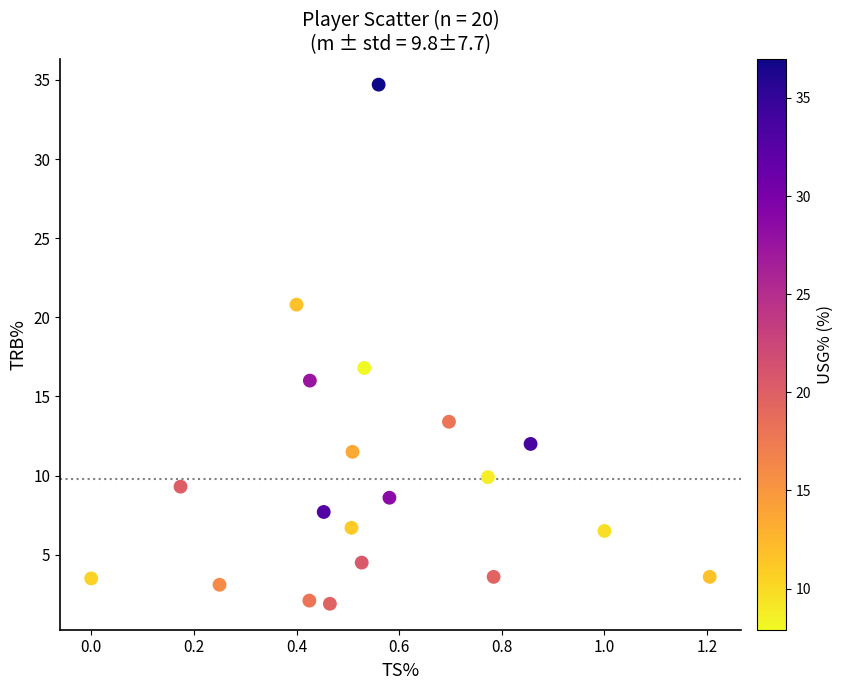

What Y value in the scatter plot is closest to 18?

16.8